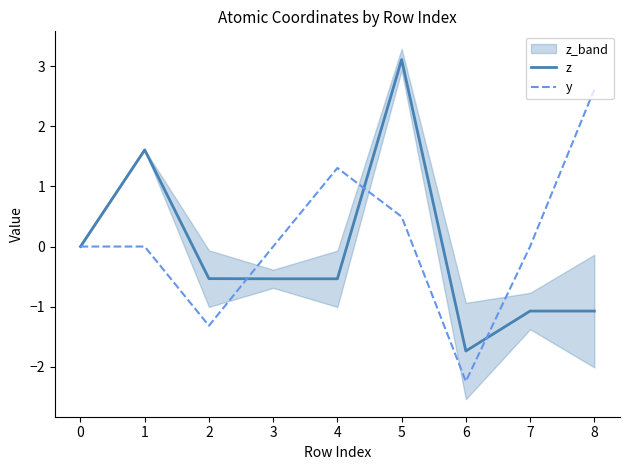

Which category has the lowest value in the z series?

6